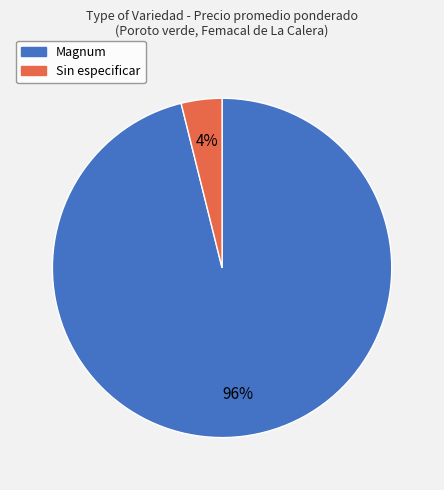

Between Magnum and Sin especificar, which is larger?

Magnum